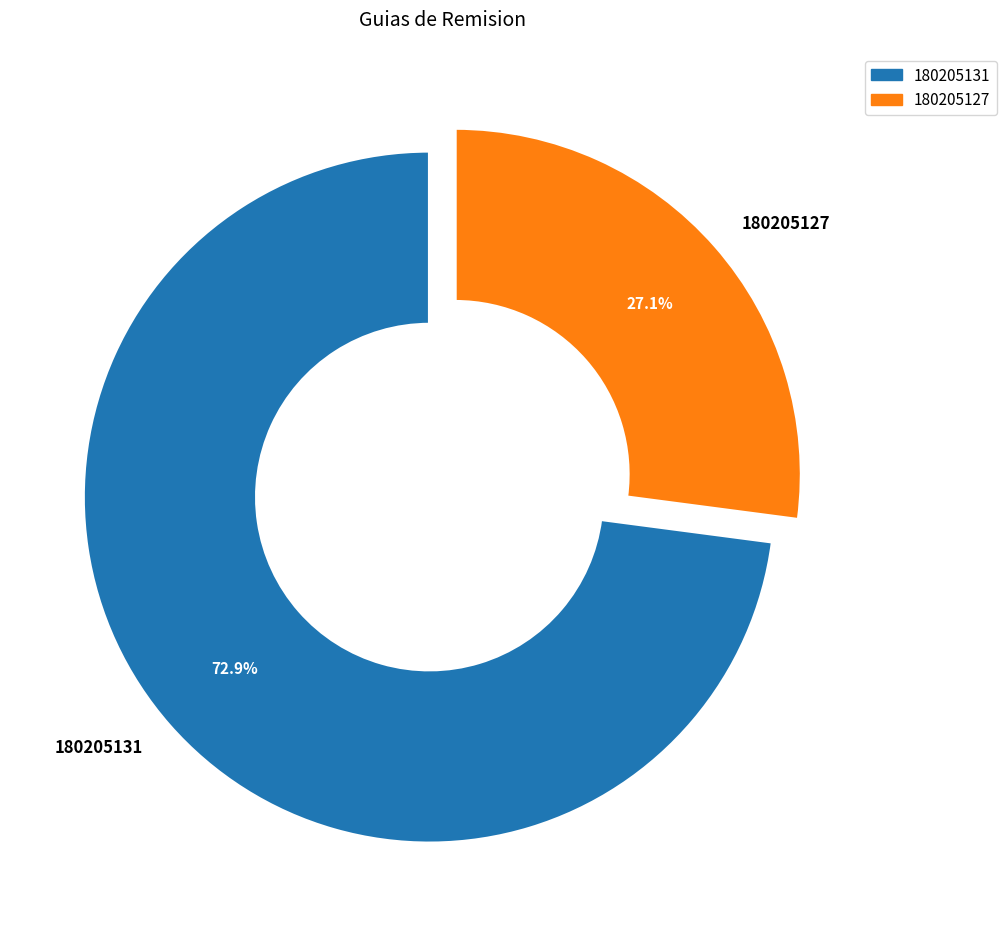

True or false: 180205131 accounts for 73% of the total.

True